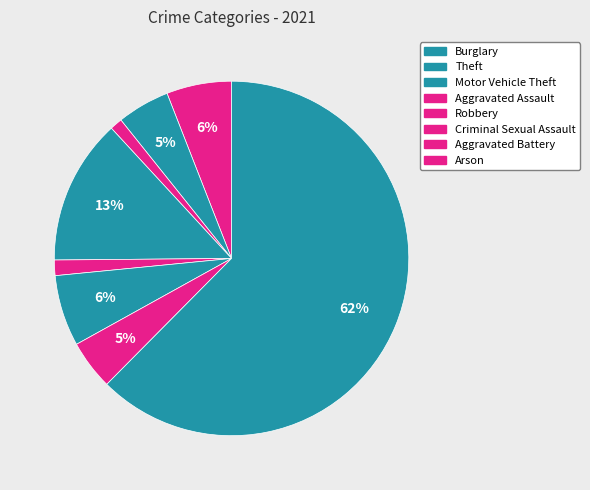

How many segments does this pie chart have?

8